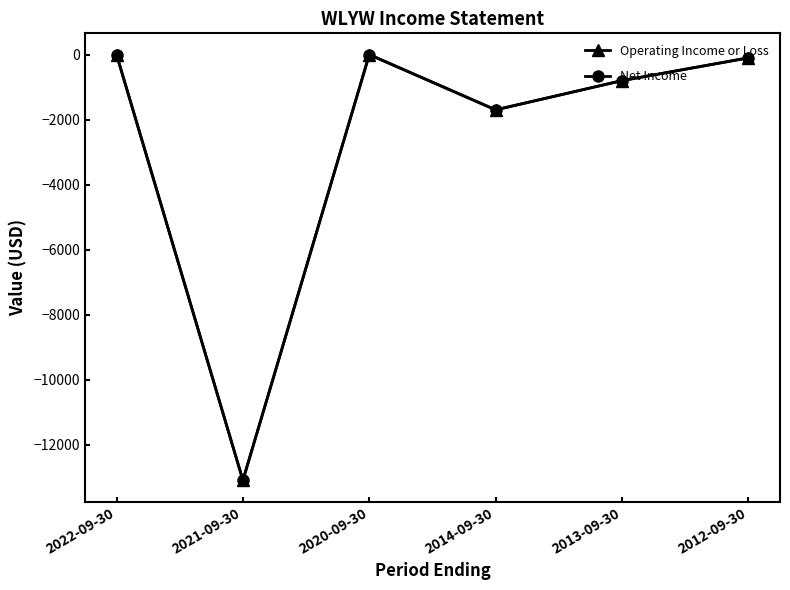

Does the chart have visible grid lines?

No